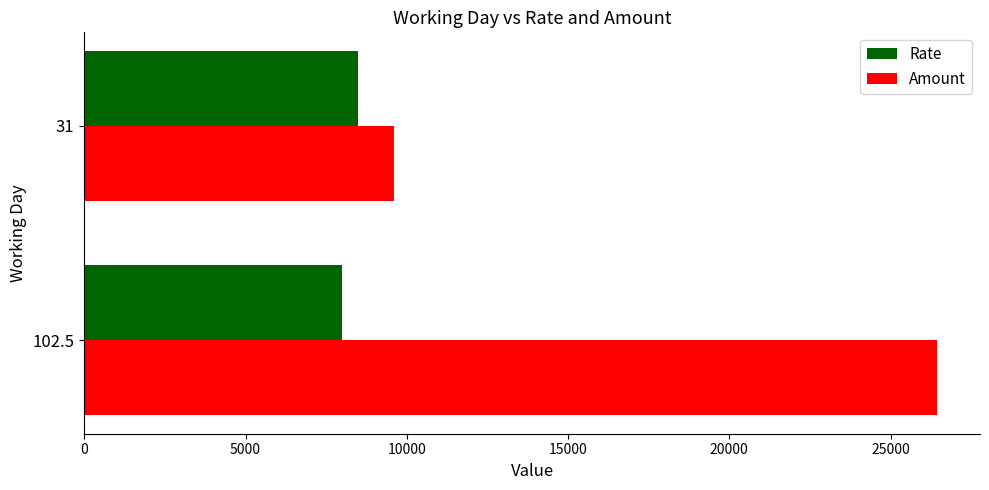

List the series in order of their peak value, highest first.

Amount, Rate